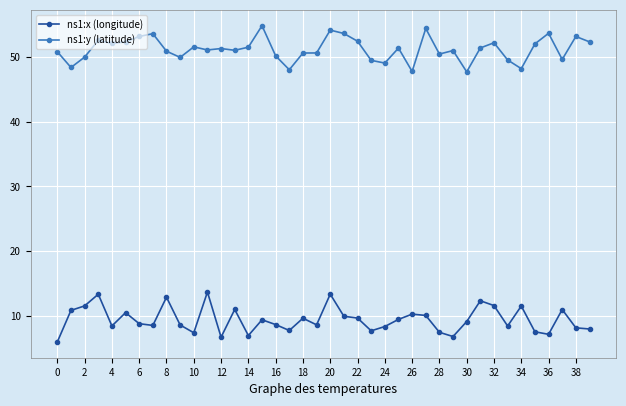

What is the value of the ns1:x (longitude) point at the 9th from the left?

12.9